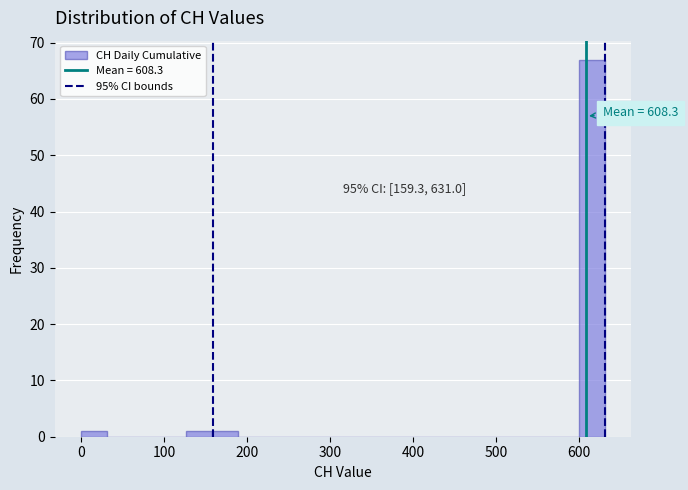

Around what value on the x-axis is the tallest bar? Give the approximate position of its centre, as read against the axis.

620